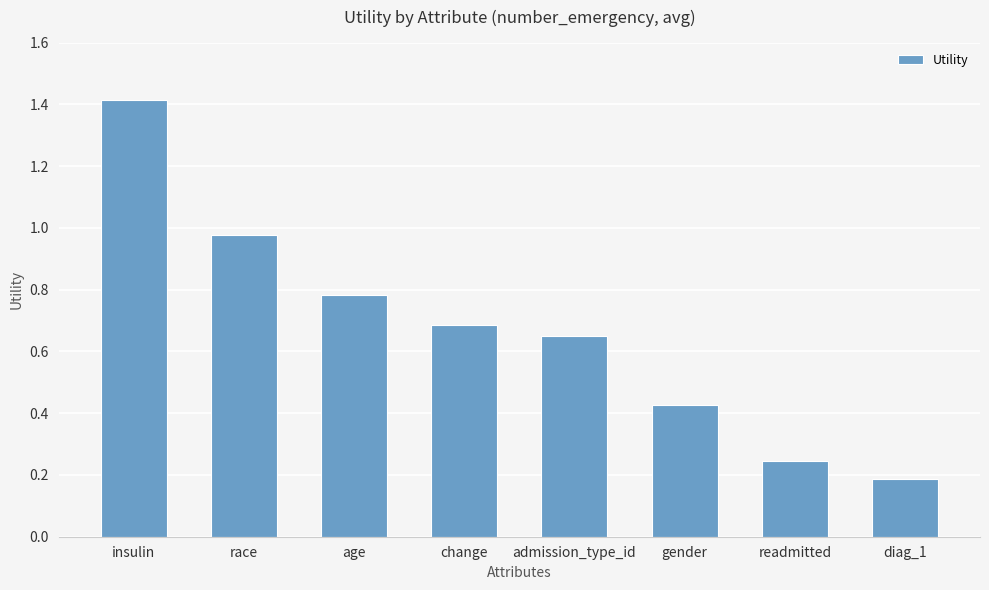

True or false: the data shows 0.2 at diag_1.

True